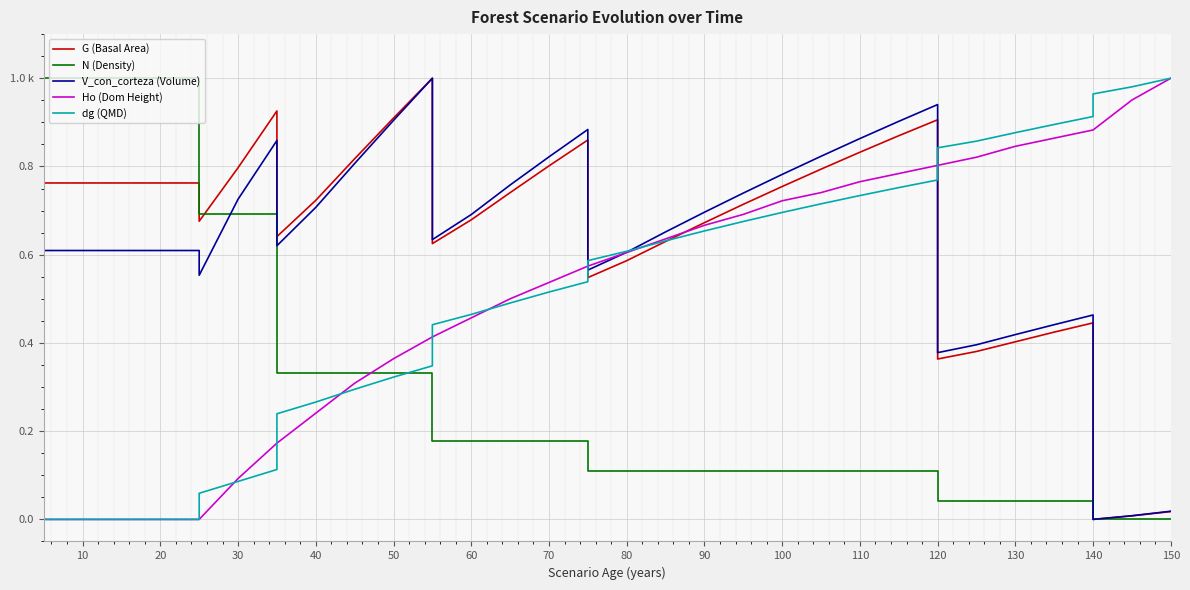

How many categories are shown in the chart?

36